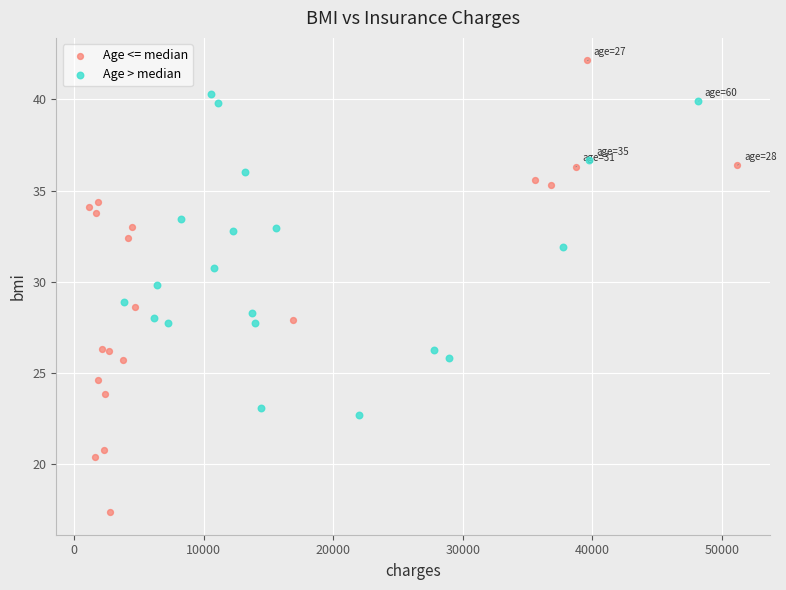

Which series reaches the maximum Y coordinate?

Age <= median